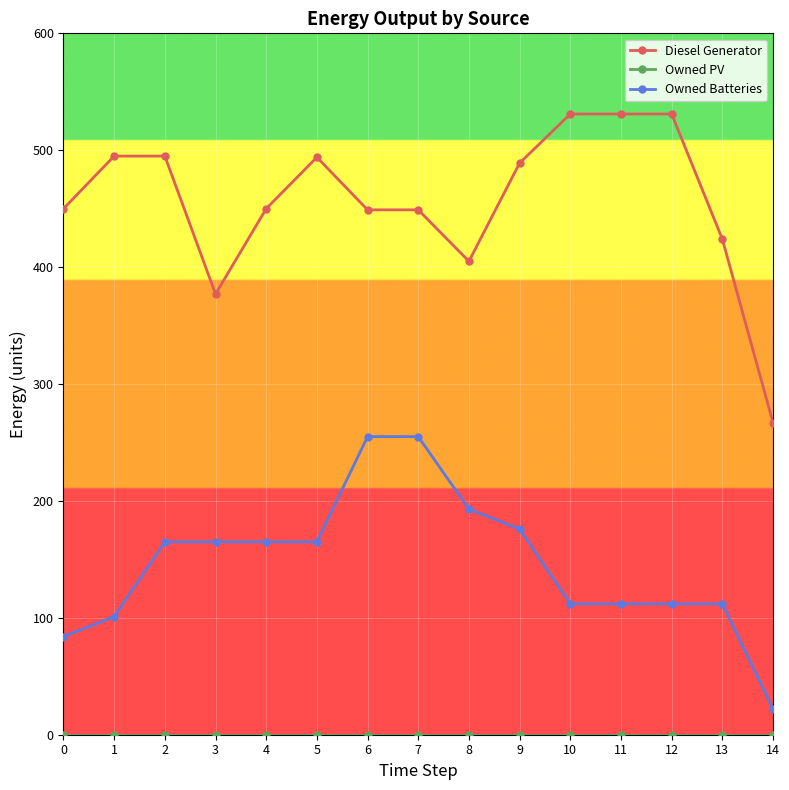

Does the chart have visible grid lines?

Yes